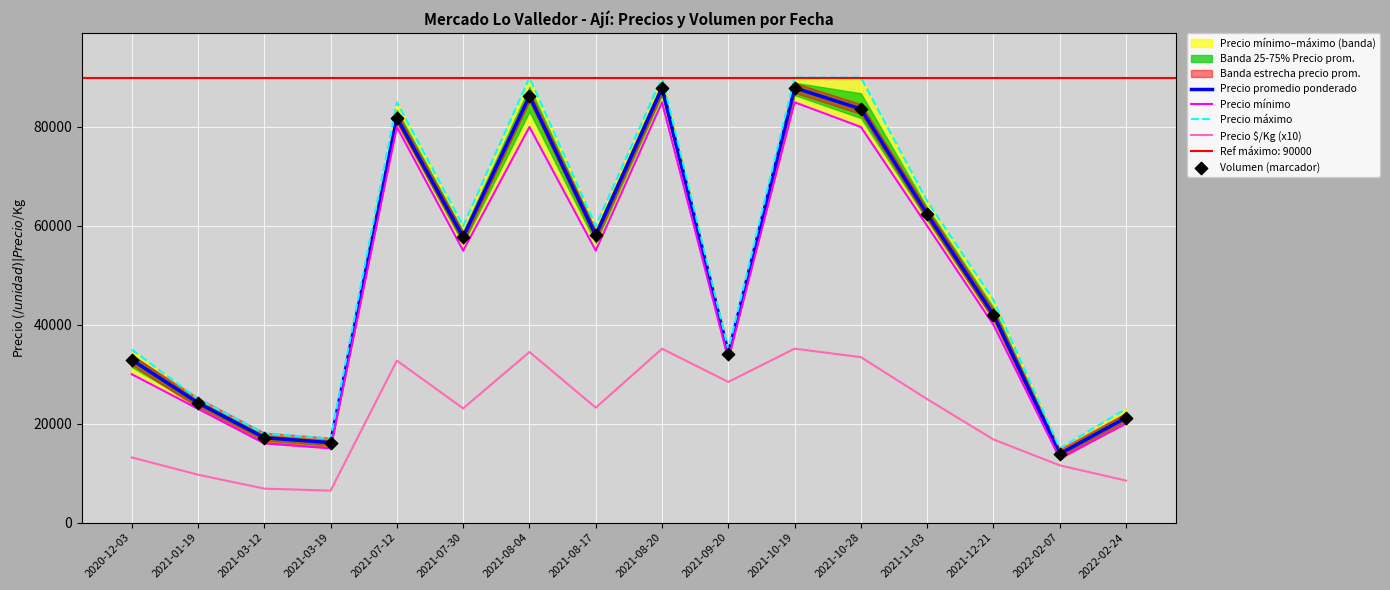

Which series has the widest spread of Y values?

Precio máximo